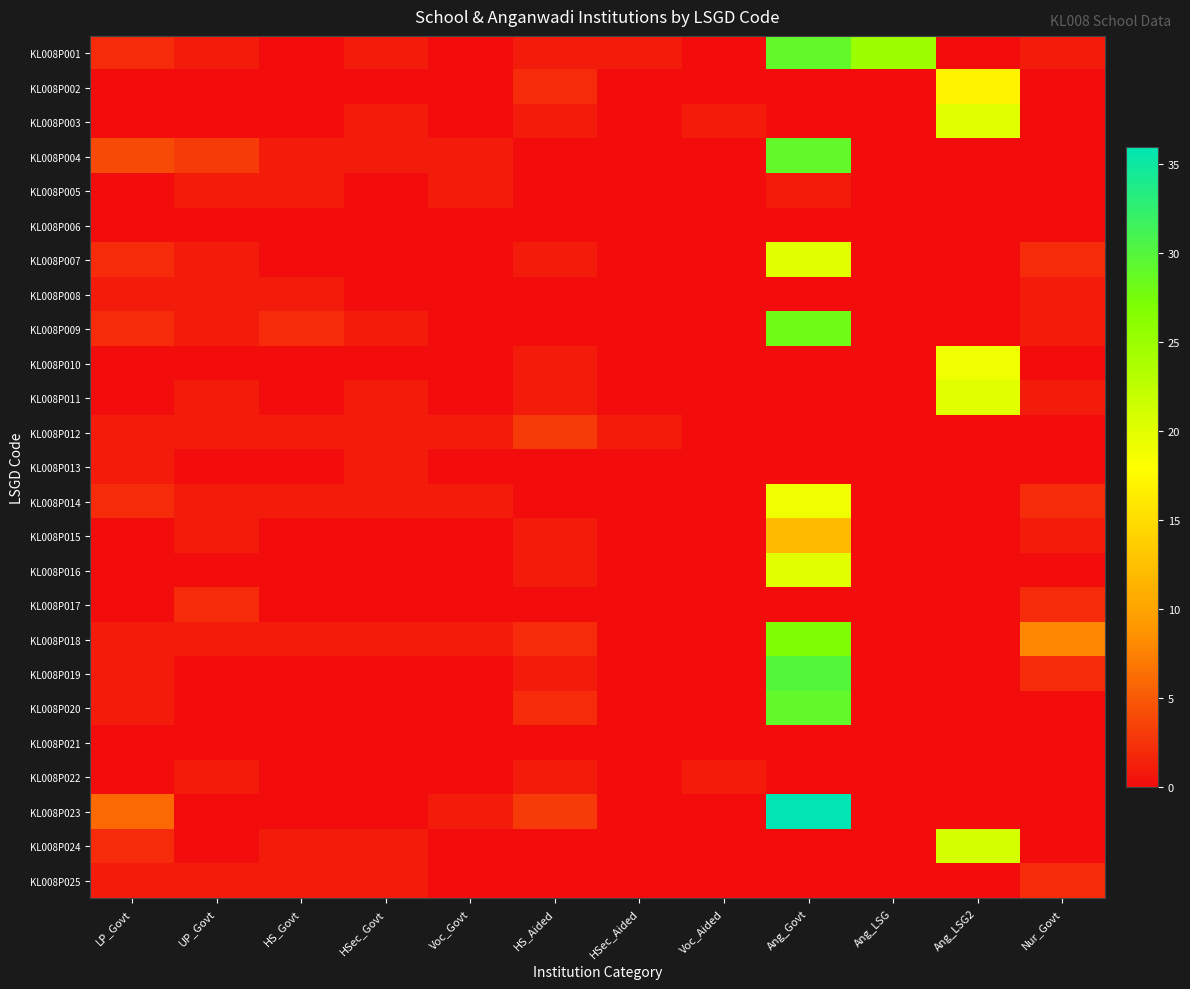

Which category has the lowest value across all series?

HS_Govt